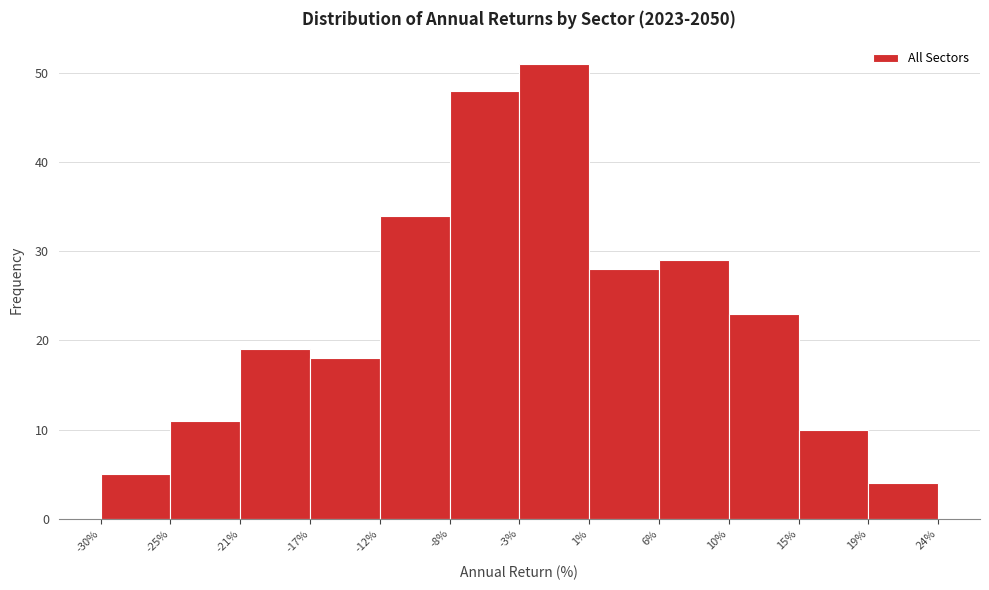

Reading left to right, transcribe this chart: for each bar, give the range it covers on the x-axis and its height. The values are not printed on the chart, so give them approximately, as read against the axis.

-30% to -25%: 5
-25% to -21%: 11
-21% to -17%: 19
-17% to -12%: 18
-12% to -8%: 34
-8% to -3%: 48
-3% to 1%: 51
1% to 6%: 28
6% to 10%: 29
10% to 15%: 23
15% to 19%: 10
19% to 24%: 4